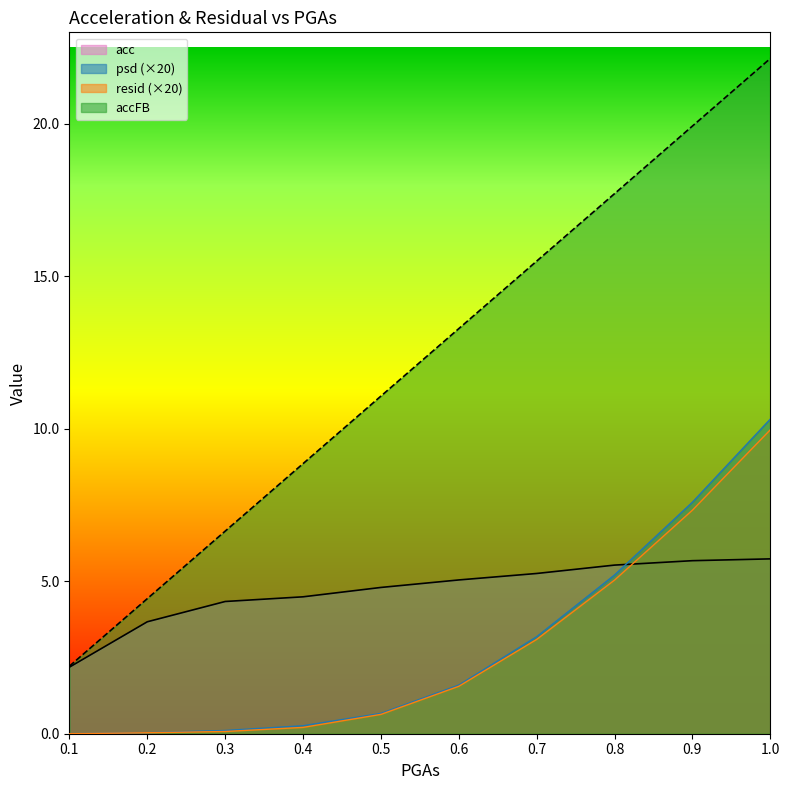

What is the label of the 2nd point from the left?

0.2